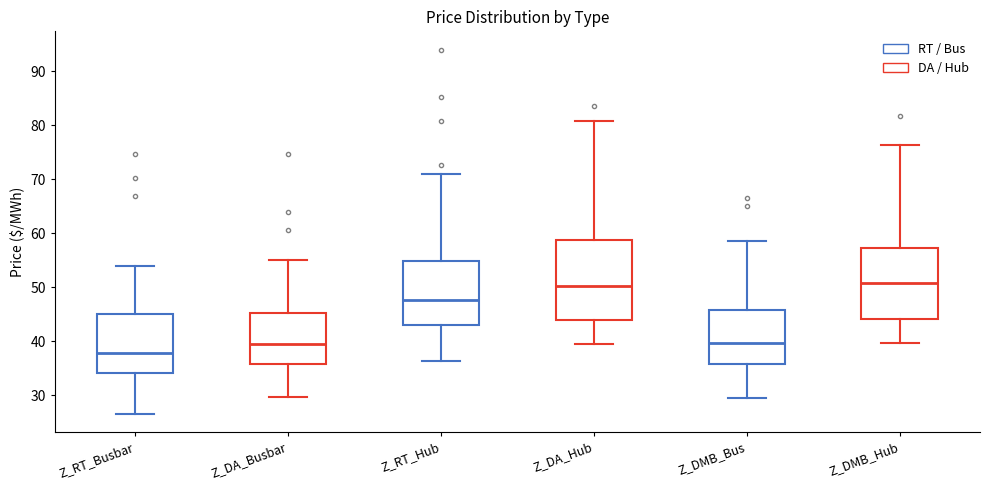

Where does the lower whisker of the box for Z_DA_Hub end on the y-axis? The values are not printed on the chart, so give them approximately, as read against the axis.

39